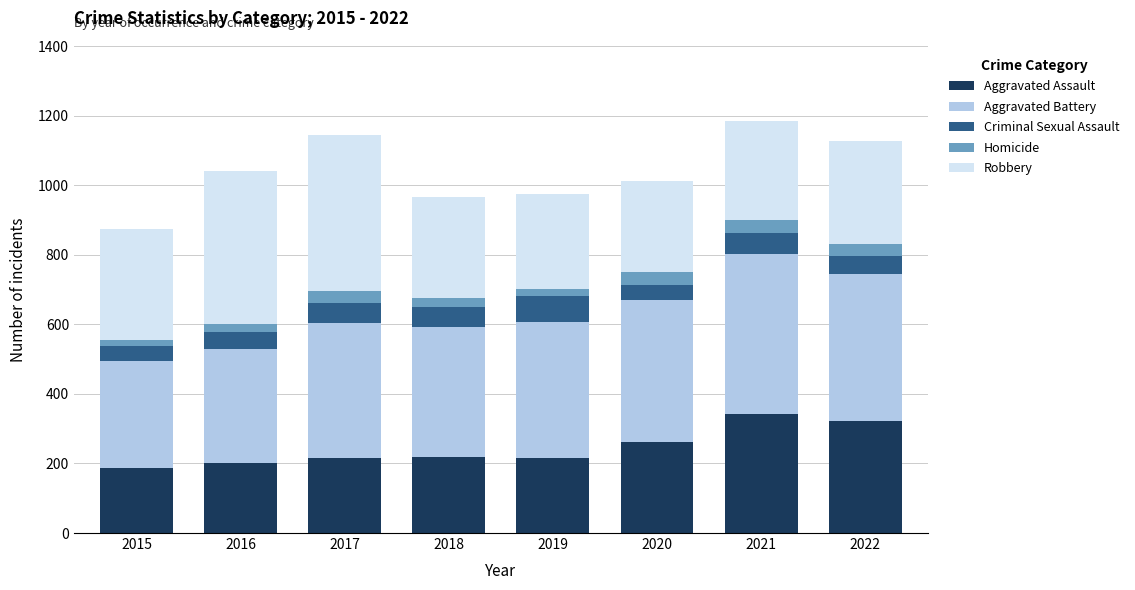

What is the total value across all series at 2021?

1186